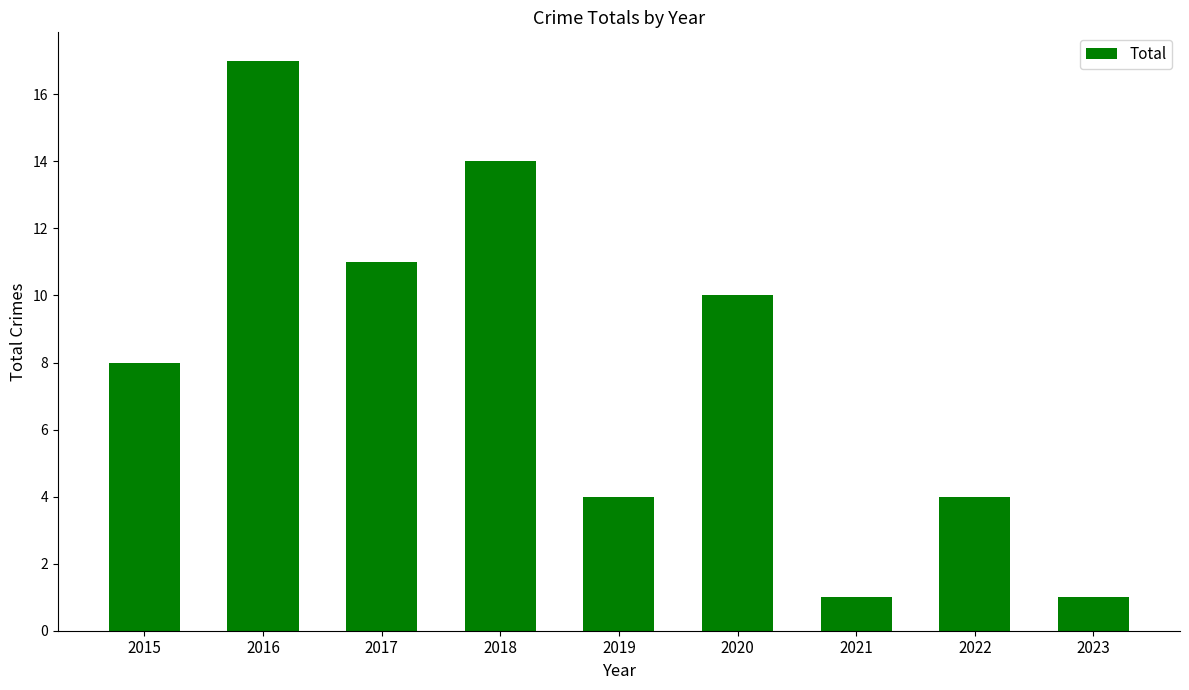

Reading left to right, transcribe all the data shown in this chart.

2015=8	2016=17	2017=11	2018=14	2019=4	2020=10	2021=1	2022=4	2023=1